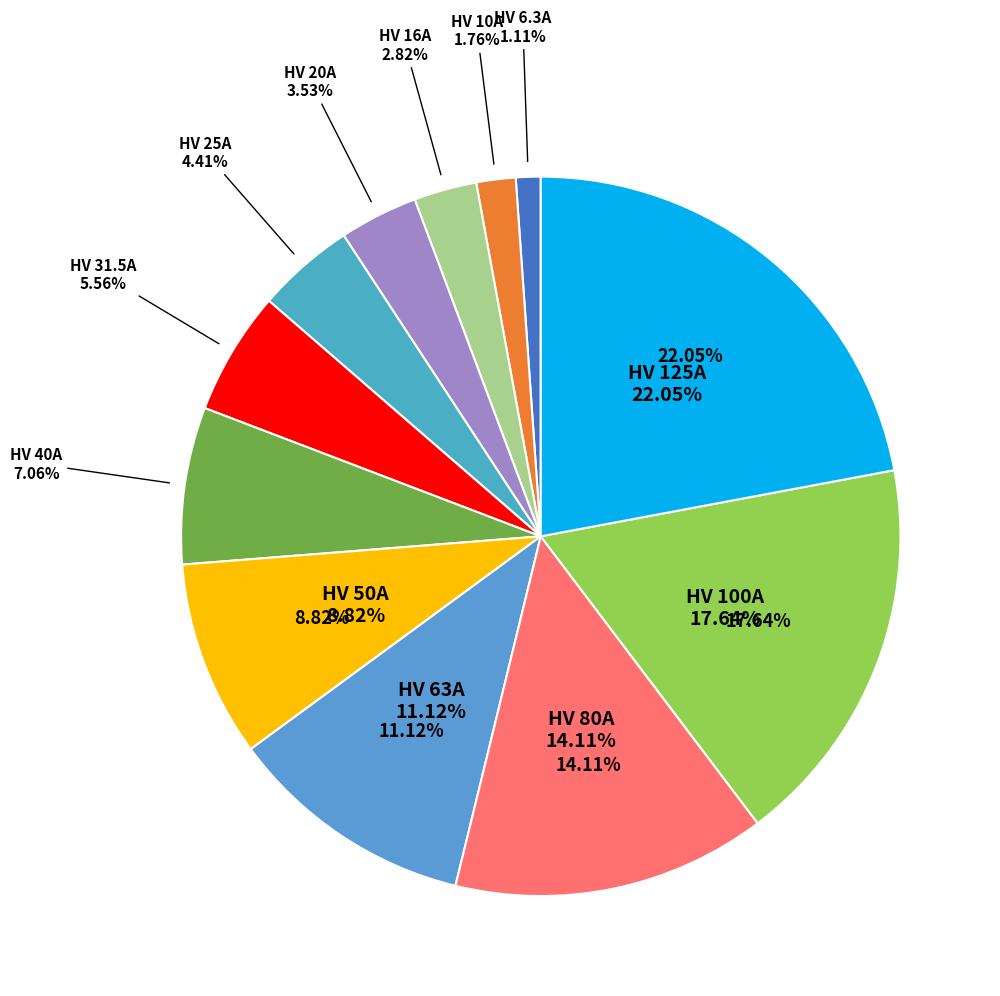

What percentage is the HV 100A slice, to the nearest percent?

18%